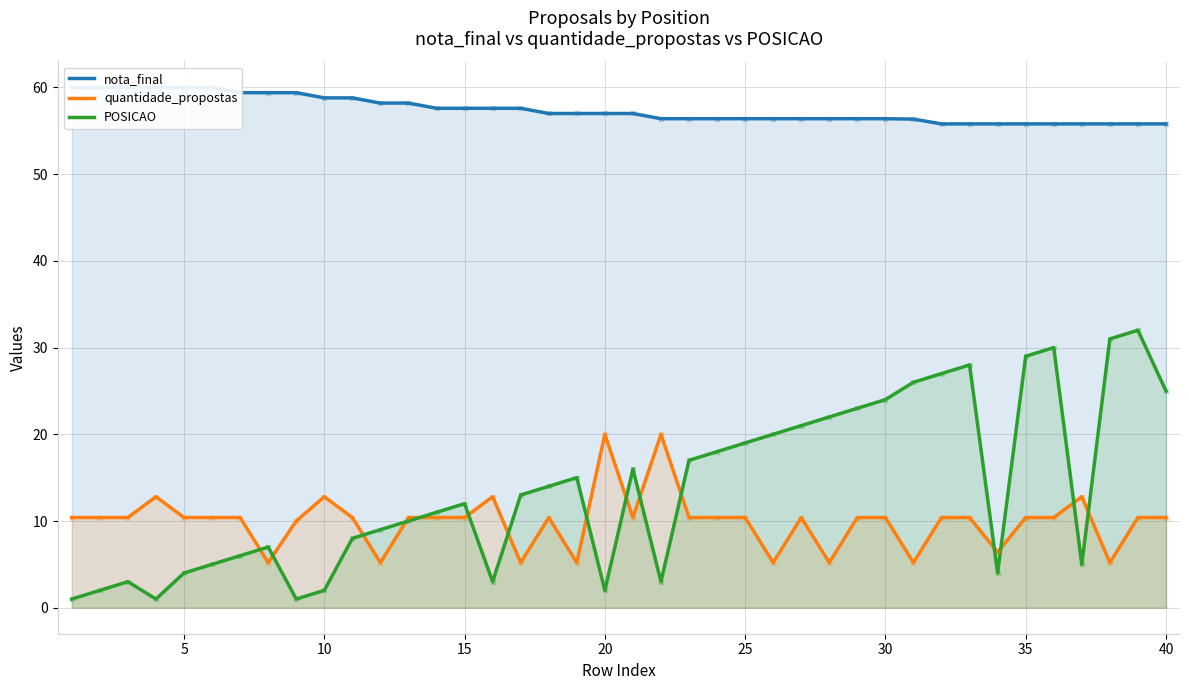

Which series contains the lowest Y value?

POSICAO